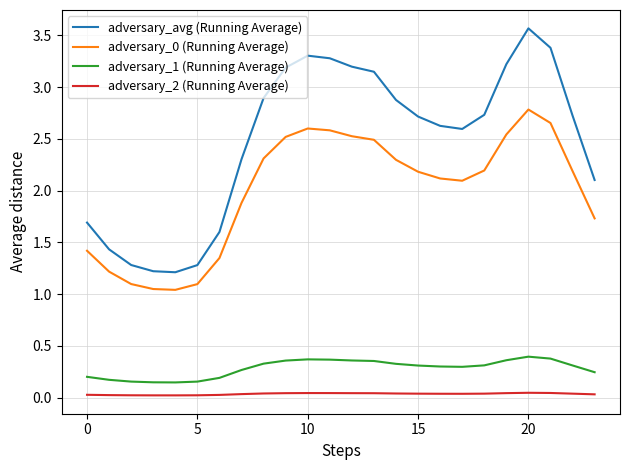

True or false: adversary_avg (Running Average) and adversary_0 (Running Average) cross at least once.

False